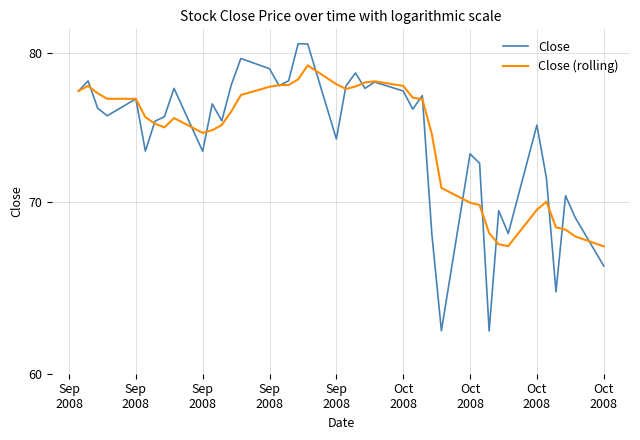

How many lines are shown in the chart?

2